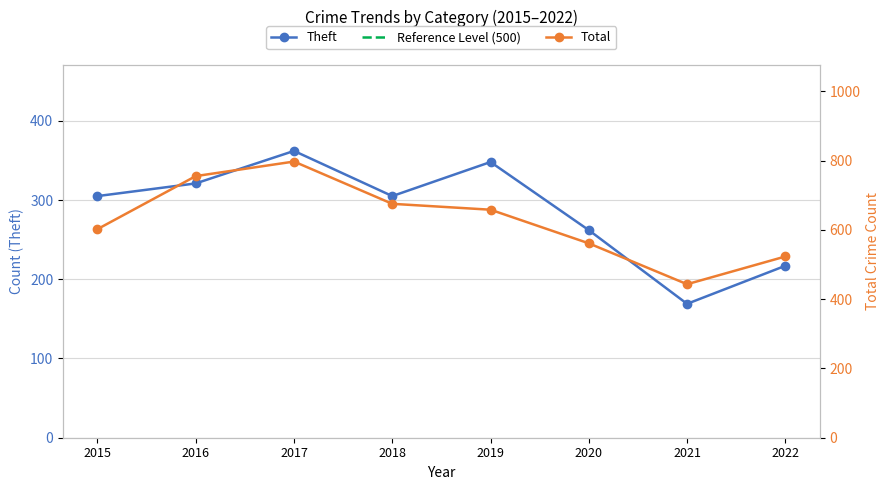

Which has a higher value, 2022 or 2020?

2020